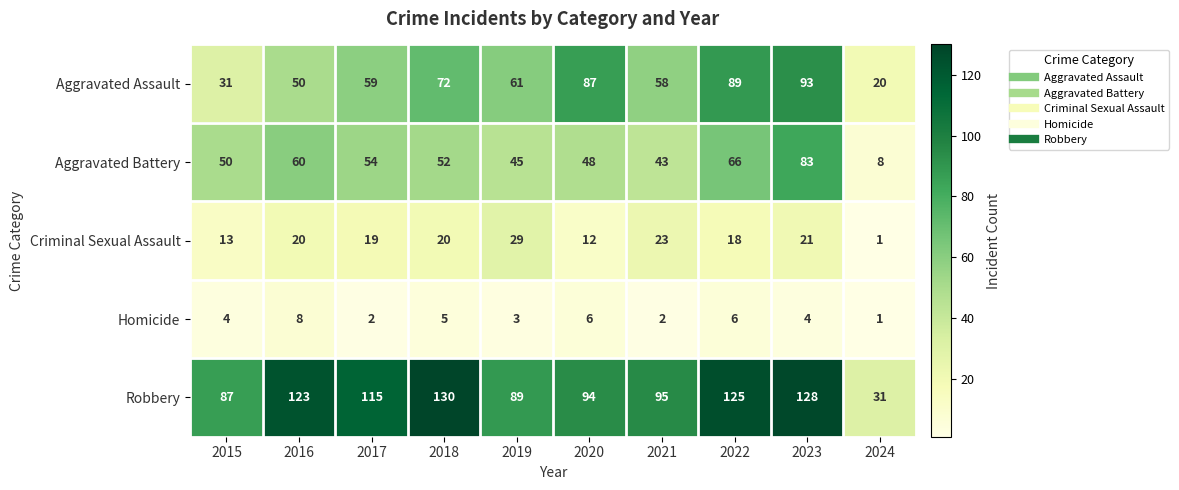

The value of Aggravated Assault at 2020 is 87. True or false?

True